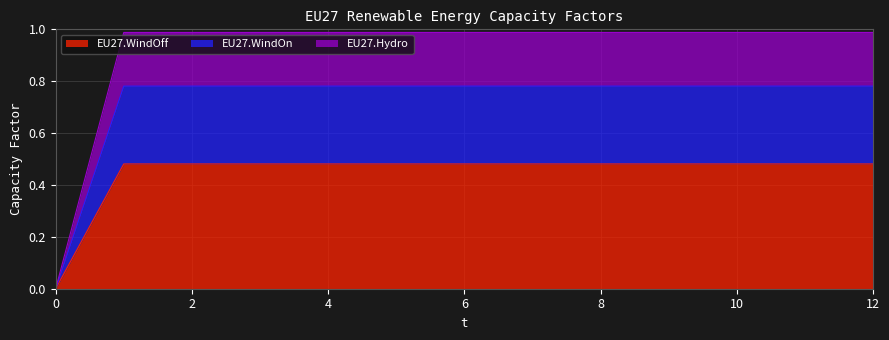

Between 10 and 2, which is larger?

10